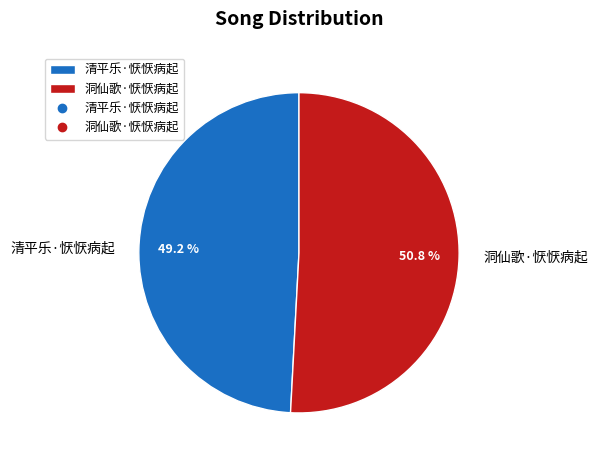

Do 清平乐·恹恹病起 and 洞仙歌·恹恹病起 together represent more than half of the pie?

Yes